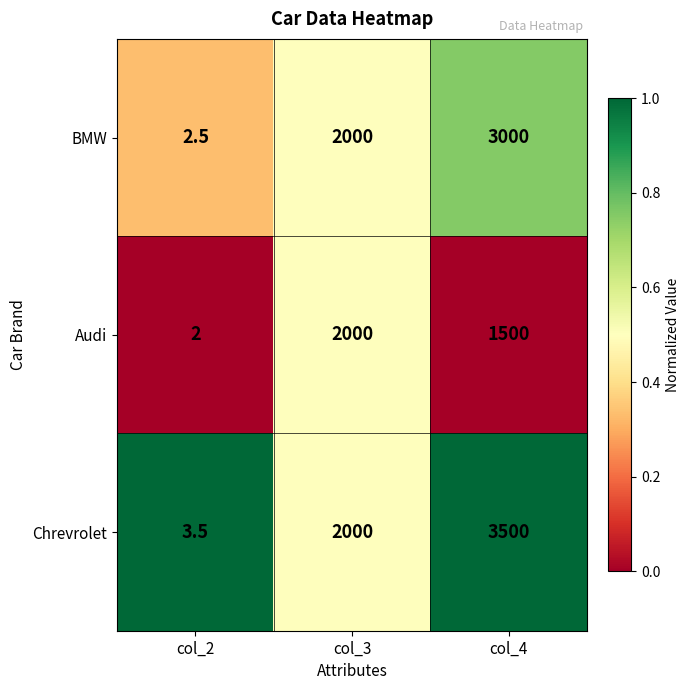

List the series in order of their peak value, highest first.

Chrevrolet, BMW, Audi